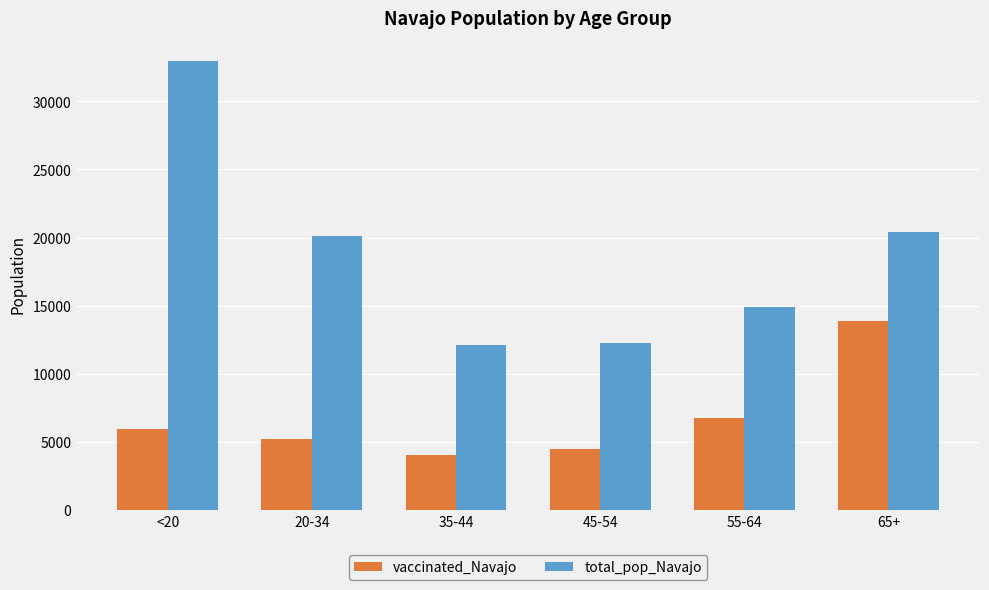

Reading right to left, list all the values displayed in this chart.

vaccinated_Navajo: 13887	6769	4518	4036	5230	5990
total_pop_Navajo: 20441	14869	12285	12107	20141	32982